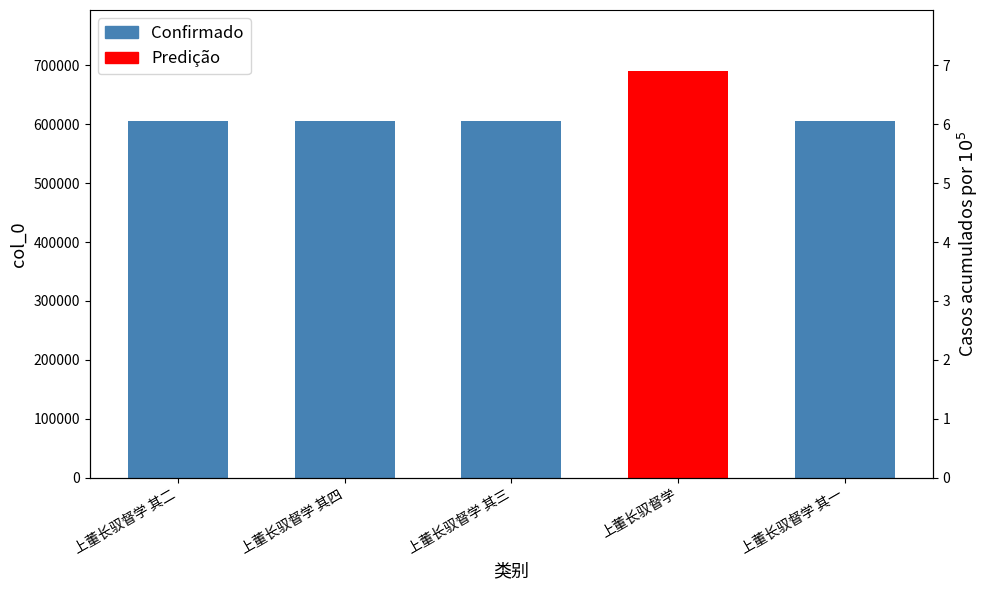

List the labels in order of value, largest first.

上董长驭督学, 上董长驭督学 其四, 上董长驭督学 其三, 上董长驭督学 其二, 上董长驭督学 其一